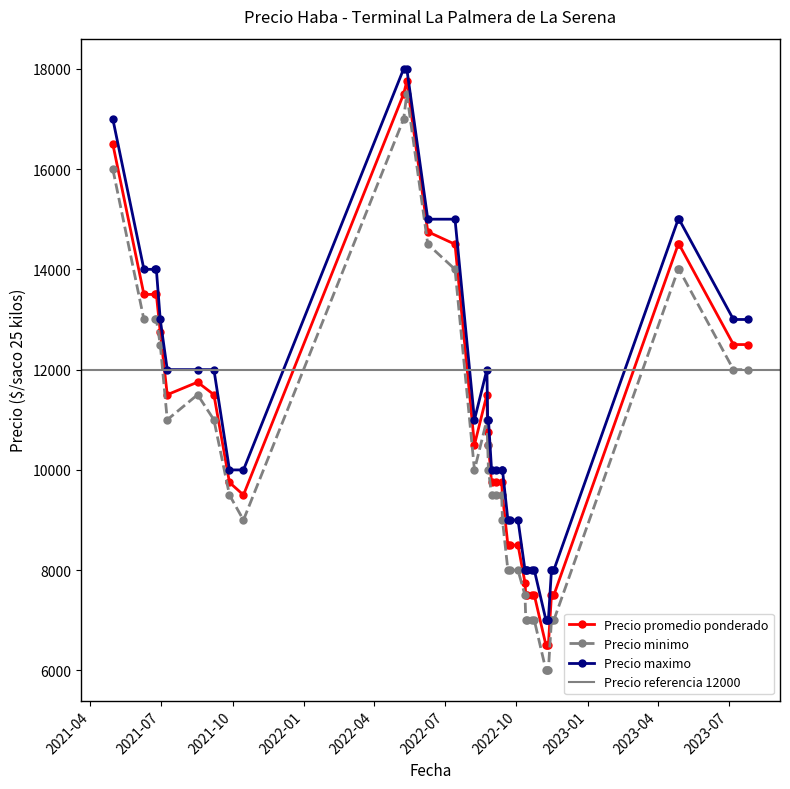

True or false: Precio promedio ponderado and Precio minimo cross at least once.

False